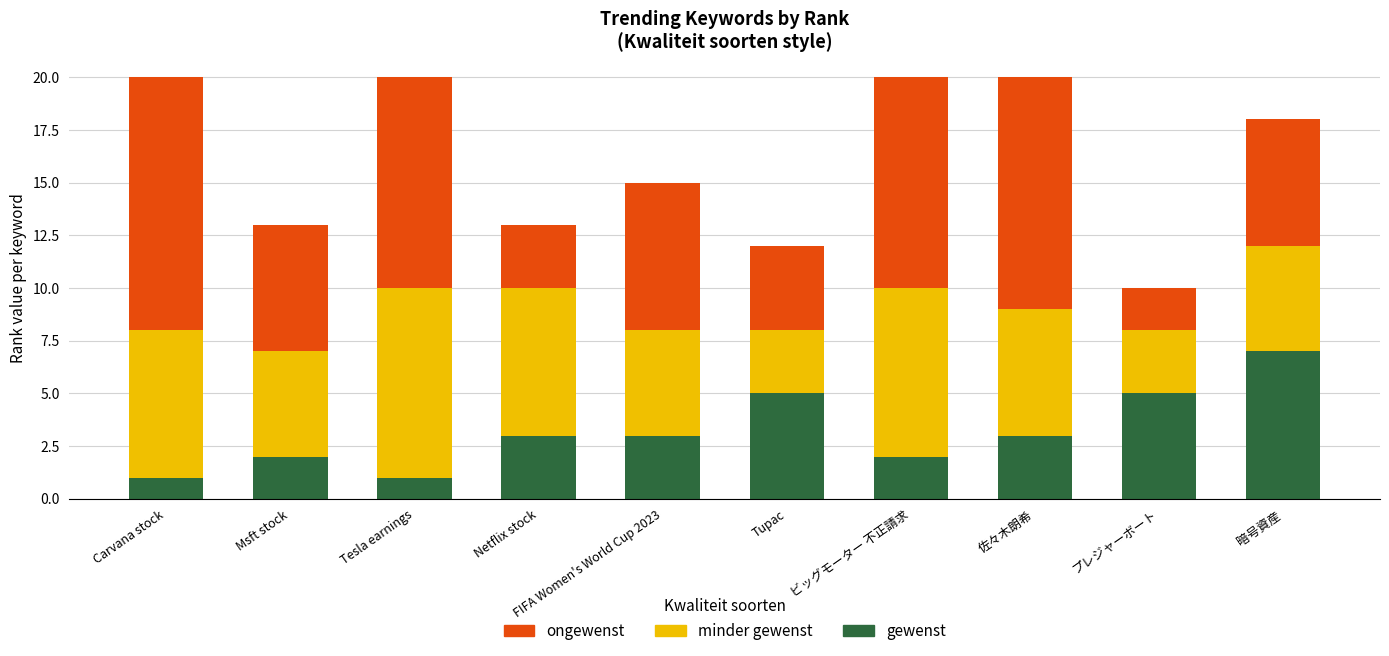

The value of gewenst at Tupac is 3. True or false?

False